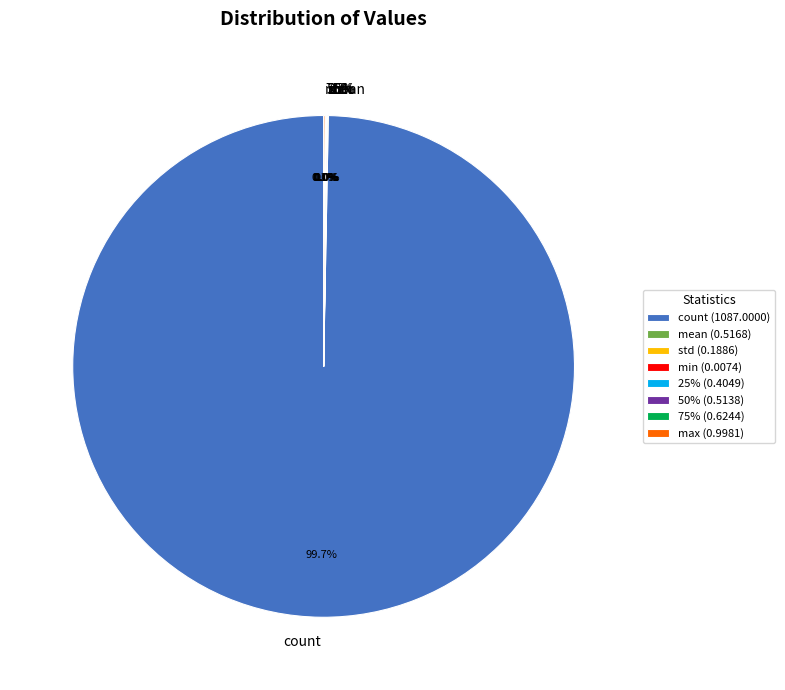

Does count account for over 50% of the chart?

Yes